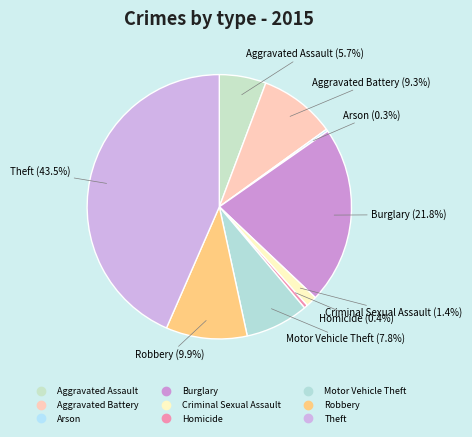

Approximately how many times larger is the value at Homicide compared to Motor Vehicle Theft?

0.1